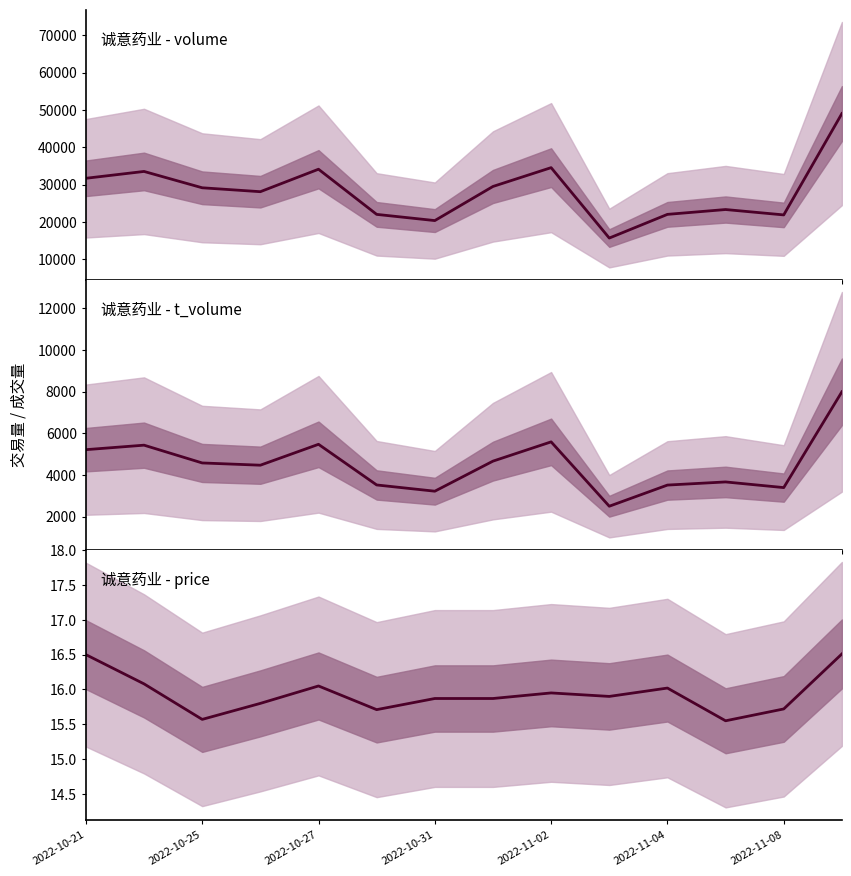

At 2022-11-02, list the series in order from smallest to largest.

price, t_volume, volume